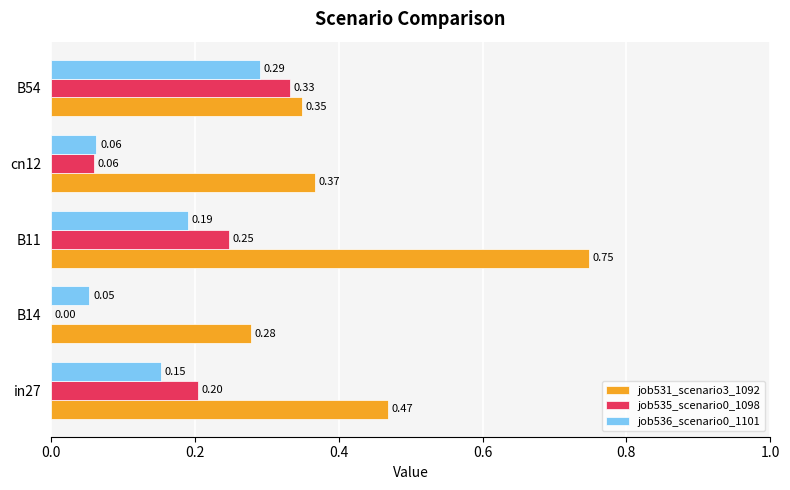

How many job535_scenario0_1098 values are between 0 and 1?

5